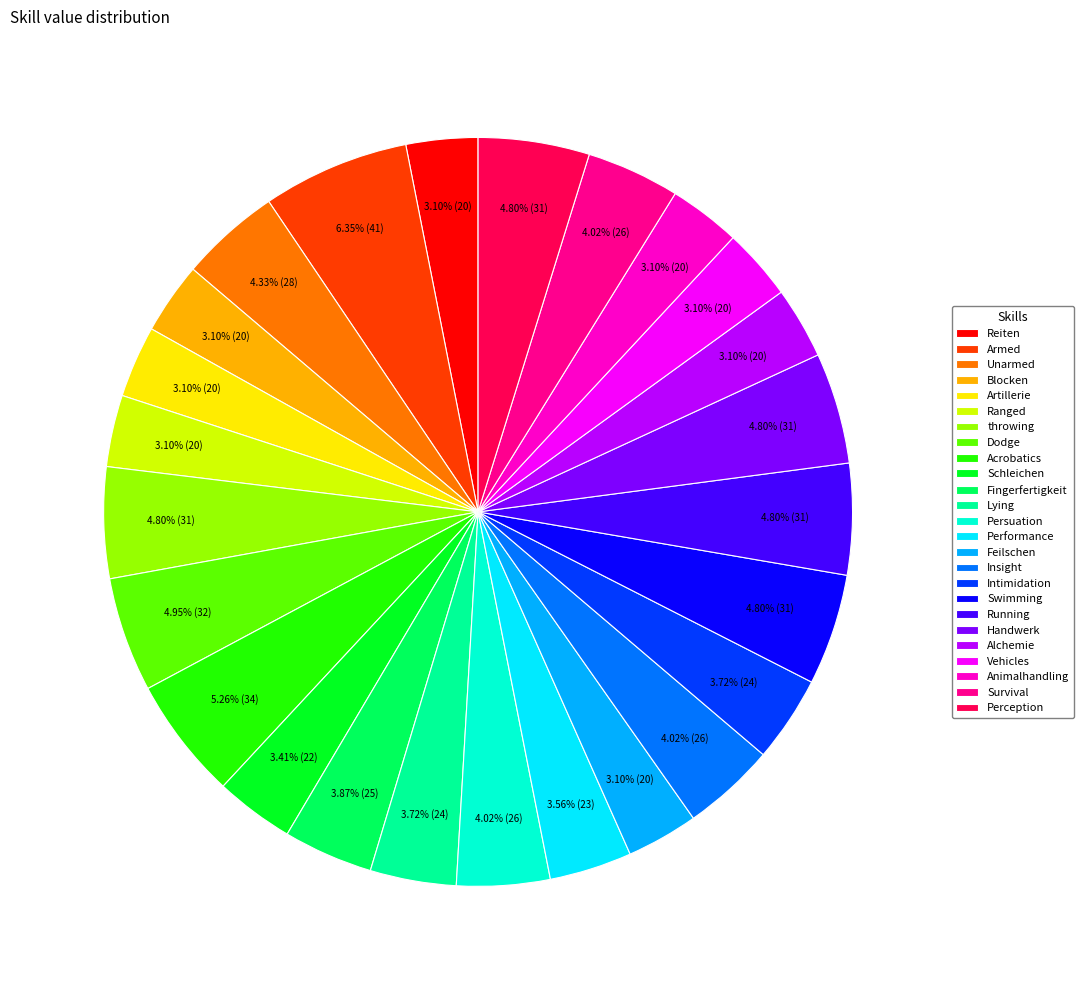

What is the largest slice in the pie chart?

Armed